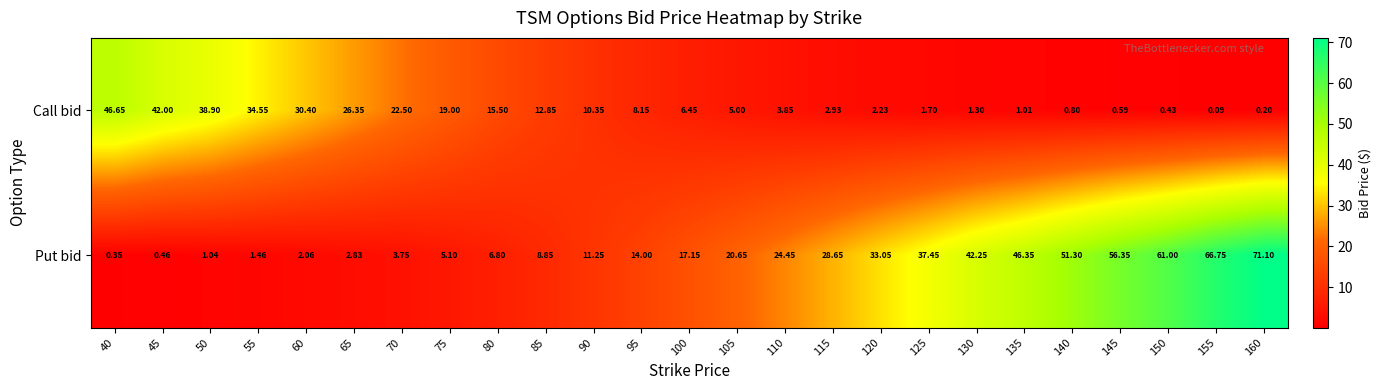

Which series has the largest total across all categories?

Put bid